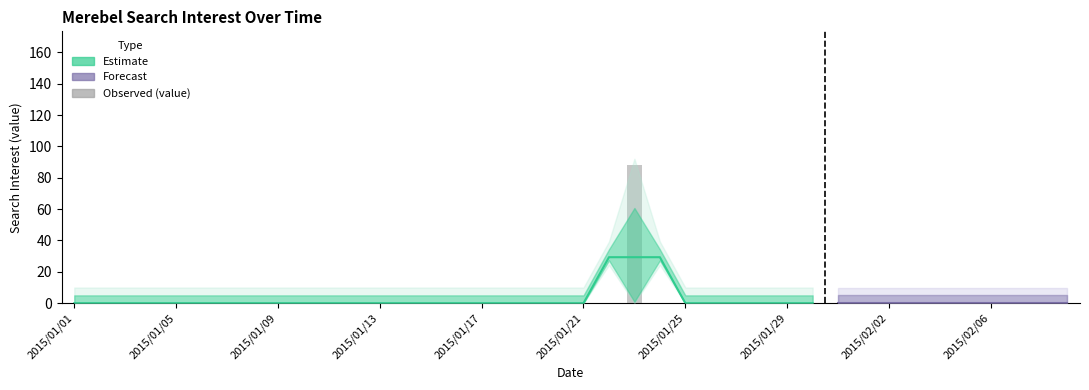

Is it true that the value at 2015/01/14 is 0?

True